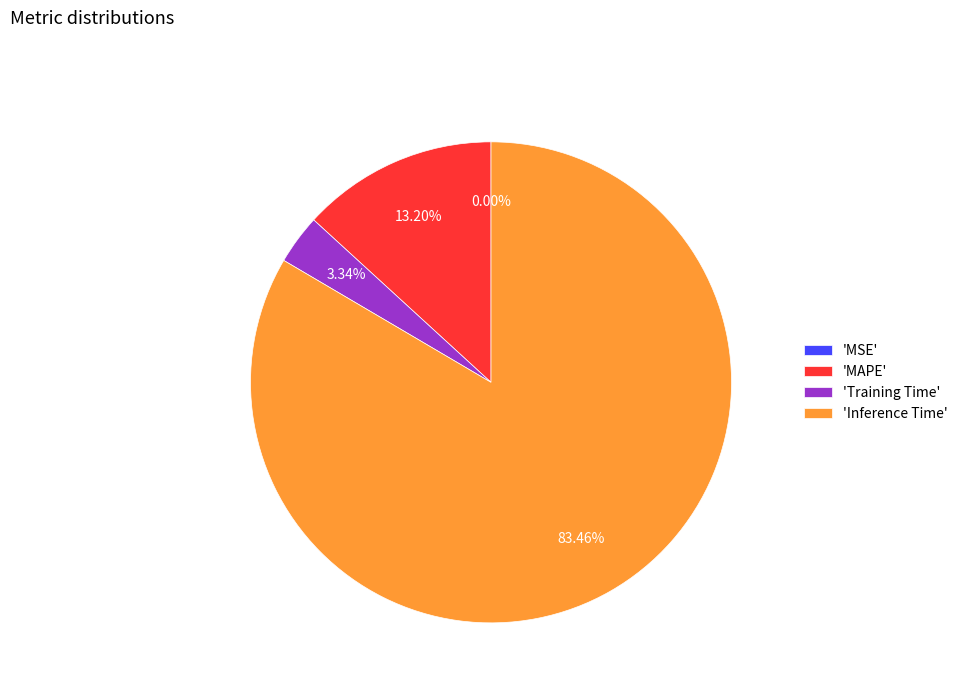

Is the sum of 'MAPE' and 'Training Time' greater than half?

No